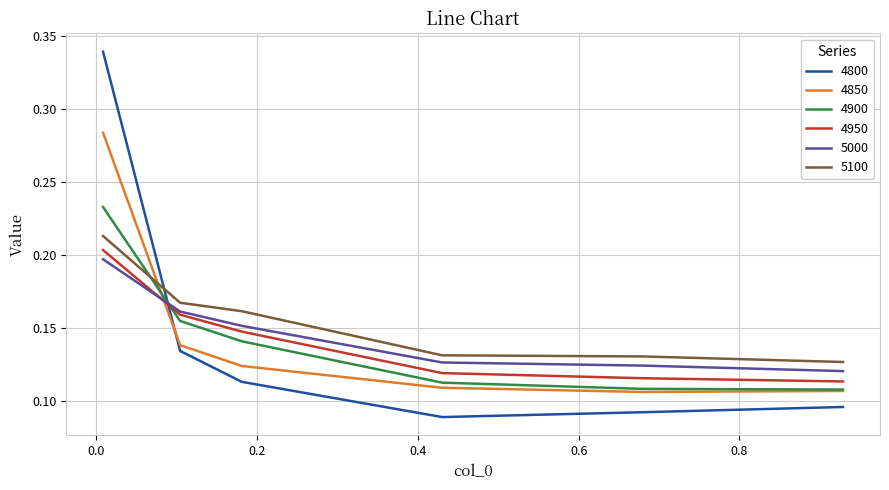

Which series ends up on top after the final intersection of 4800 and 4850?

4850